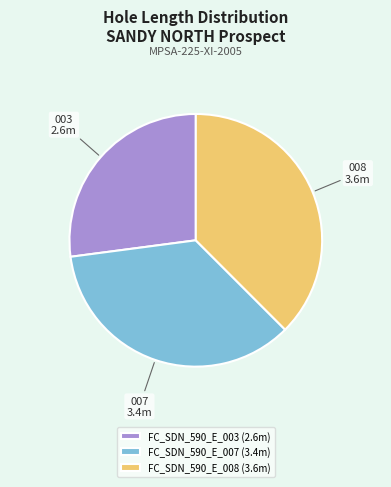

The FC_SDN_590_E_007 slice represents 29% of the pie. True or false?

False